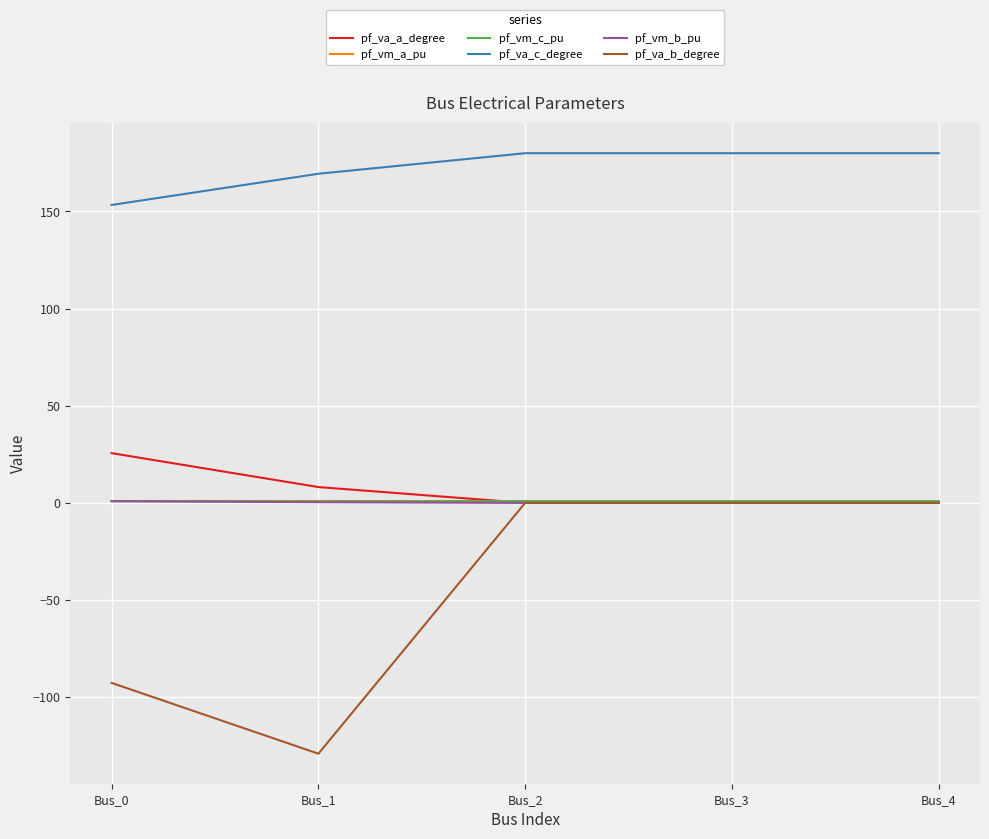

What is the average value of the pf_va_a_degree series?

6.8